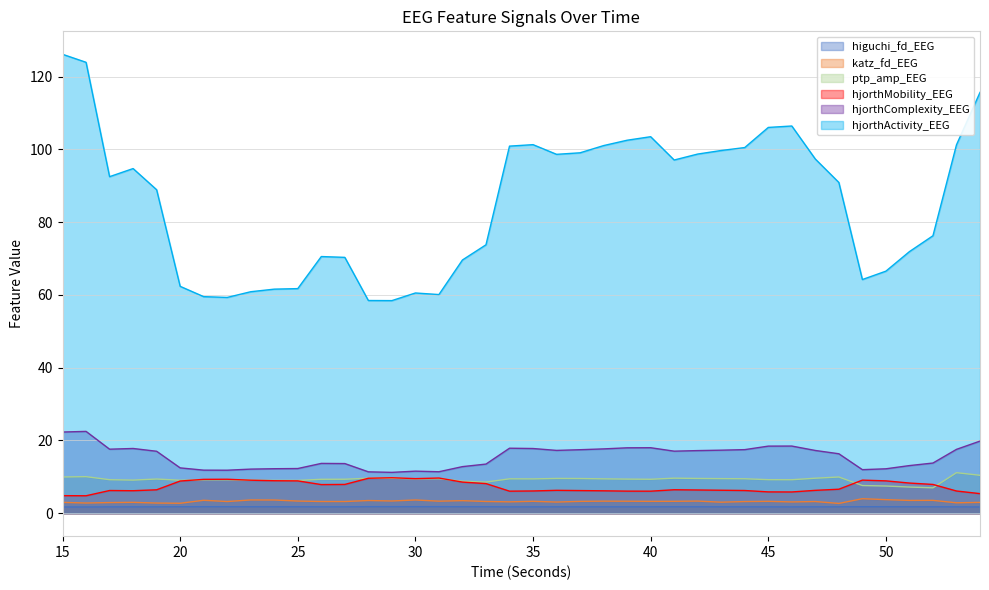

Between 43 and 46, which is larger?

43